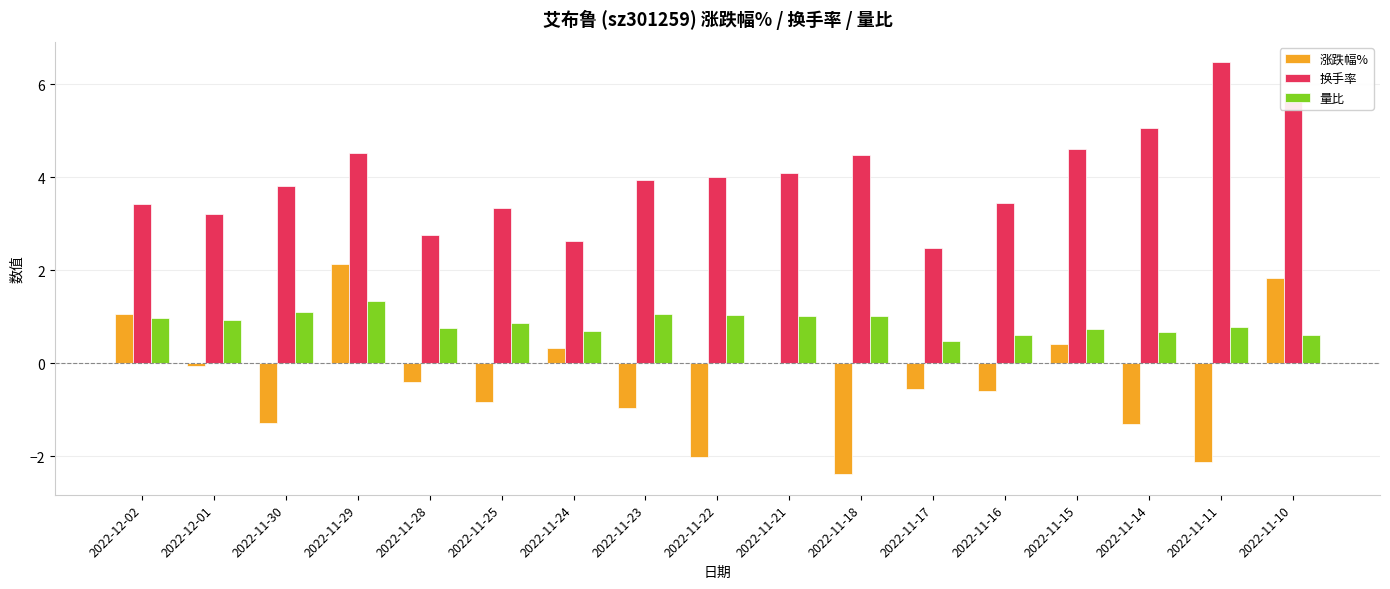

What is the average value of the 量比 series?

0.9